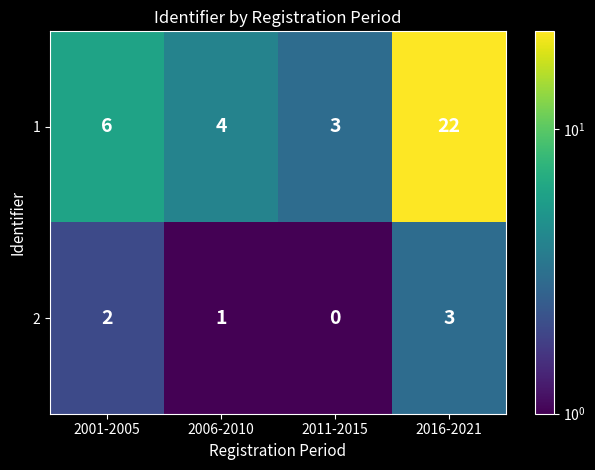

What is the spread (max minus min) of values at 2011-2015?

3